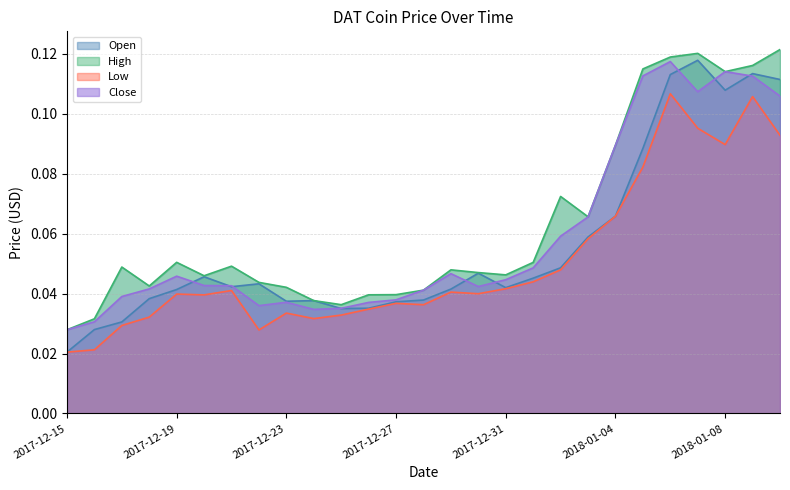

Reading left to right, what are all the values shown in this chart?

Open: 2017-12-15=0.0	2017-12-16=0.0	2017-12-17=0.0	2017-12-18=0.0	2017-12-19=0.0	2017-12-20=0.0	2017-12-21=0.0	2017-12-22=0.0	2017-12-23=0.0	2017-12-24=0.0	2017-12-25=0.0	2017-12-26=0.0	2017-12-27=0.0	2017-12-28=0.0	2017-12-29=0.0	2017-12-30=0.0	2017-12-31=0.0	2018-01-01=0.0	2018-01-02=0.0	2018-01-03=0.1	2018-01-04=0.1	2018-01-05=0.1	2018-01-06=0.1	2018-01-07=0.1	2018-01-08=0.1	2018-01-09=0.1	2018-01-10=0.1
High: 2017-12-15=0.0	2017-12-16=0.0	2017-12-17=0.0	2017-12-18=0.0	2017-12-19=0.1	2017-12-20=0.0	2017-12-21=0.0	2017-12-22=0.0	2017-12-23=0.0	2017-12-24=0.0	2017-12-25=0.0	2017-12-26=0.0	2017-12-27=0.0	2017-12-28=0.0	2017-12-29=0.0	2017-12-30=0.0	2017-12-31=0.0	2018-01-01=0.1	2018-01-02=0.1	2018-01-03=0.1	2018-01-04=0.1	2018-01-05=0.1	2018-01-06=0.1	2018-01-07=0.1	2018-01-08=0.1	2018-01-09=0.1	2018-01-10=0.1
Low: 2017-12-15=0.0	2017-12-16=0.0	2017-12-17=0.0	2017-12-18=0.0	2017-12-19=0.0	2017-12-20=0.0	2017-12-21=0.0	2017-12-22=0.0	2017-12-23=0.0	2017-12-24=0.0	2017-12-25=0.0	2017-12-26=0.0	2017-12-27=0.0	2017-12-28=0.0	2017-12-29=0.0	2017-12-30=0.0	2017-12-31=0.0	2018-01-01=0.0	2018-01-02=0.0	2018-01-03=0.1	2018-01-04=0.1	2018-01-05=0.1	2018-01-06=0.1	2018-01-07=0.1	2018-01-08=0.1	2018-01-09=0.1	2018-01-10=0.1
Close: 2017-12-15=0.0	2017-12-16=0.0	2017-12-17=0.0	2017-12-18=0.0	2017-12-19=0.0	2017-12-20=0.0	2017-12-21=0.0	2017-12-22=0.0	2017-12-23=0.0	2017-12-24=0.0	2017-12-25=0.0	2017-12-26=0.0	2017-12-27=0.0	2017-12-28=0.0	2017-12-29=0.0	2017-12-30=0.0	2017-12-31=0.0	2018-01-01=0.0	2018-01-02=0.1	2018-01-03=0.1	2018-01-04=0.1	2018-01-05=0.1	2018-01-06=0.1	2018-01-07=0.1	2018-01-08=0.1	2018-01-09=0.1	2018-01-10=0.1